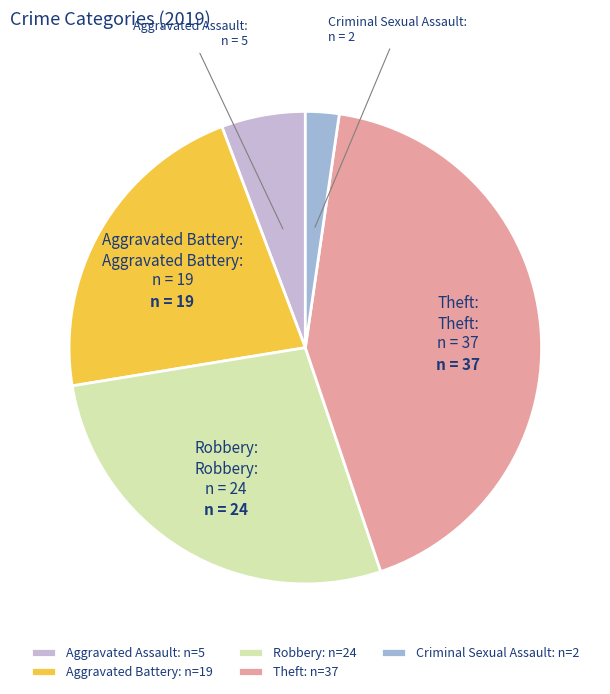

Which slice is the largest?

Theft